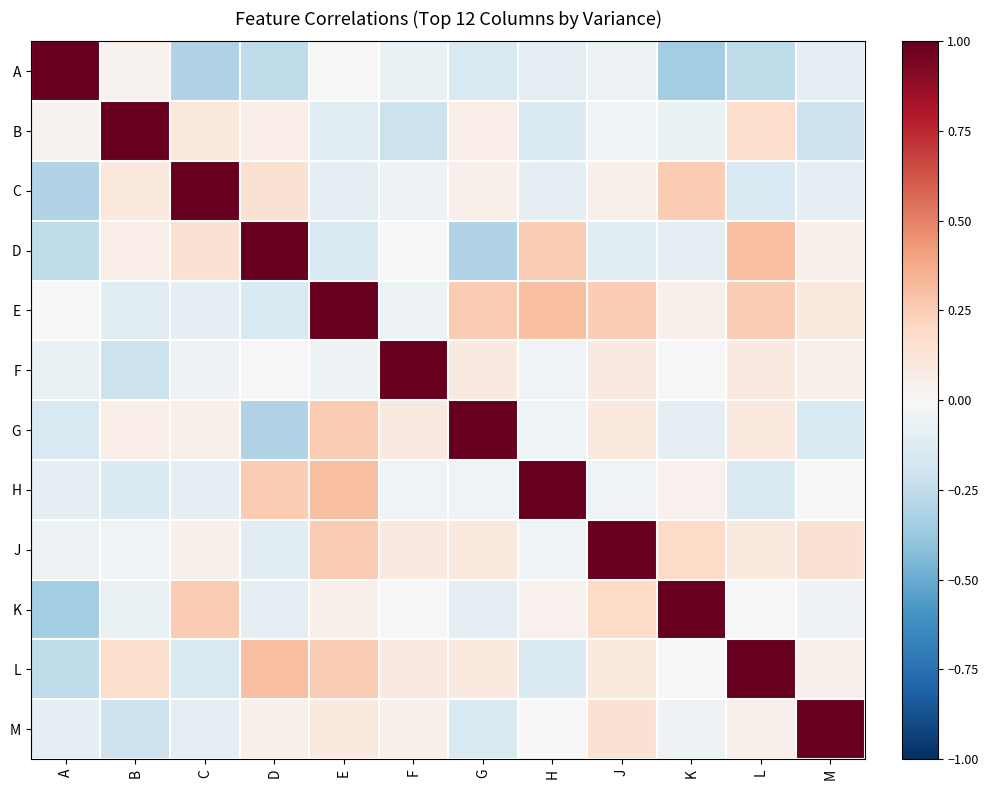

List the series in order of their peak value, highest first.

A, B, D, G, H, J, K, L, C, E, F, M